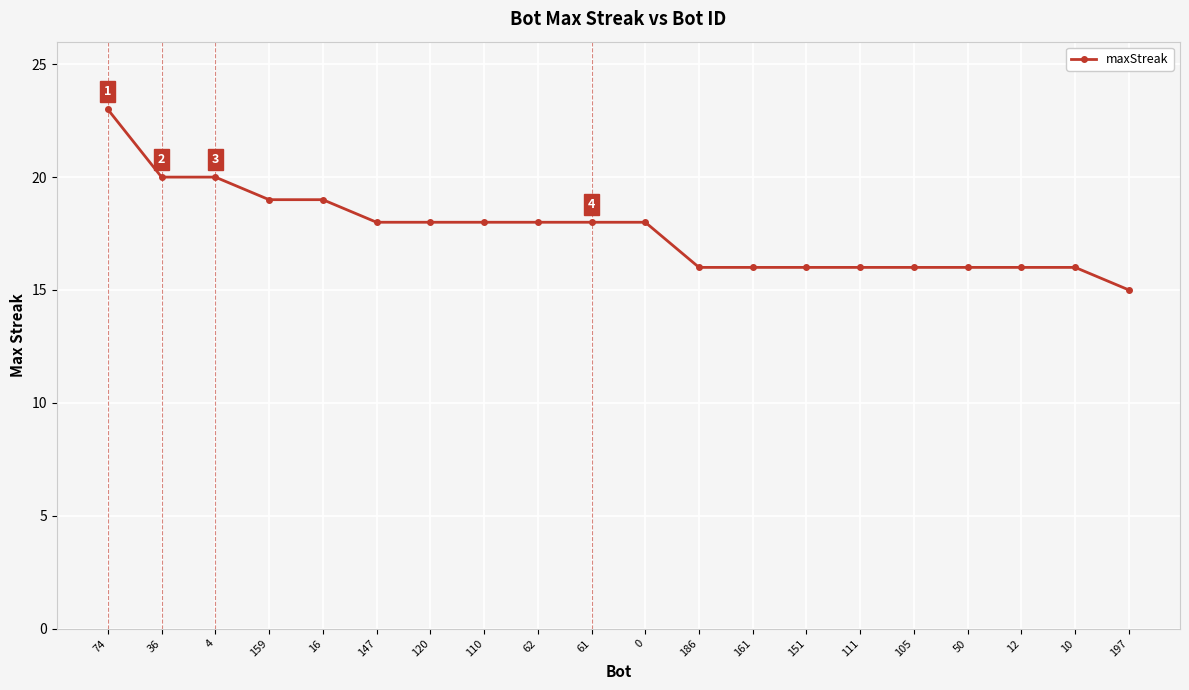

At which label does the data first exceed 18?

74